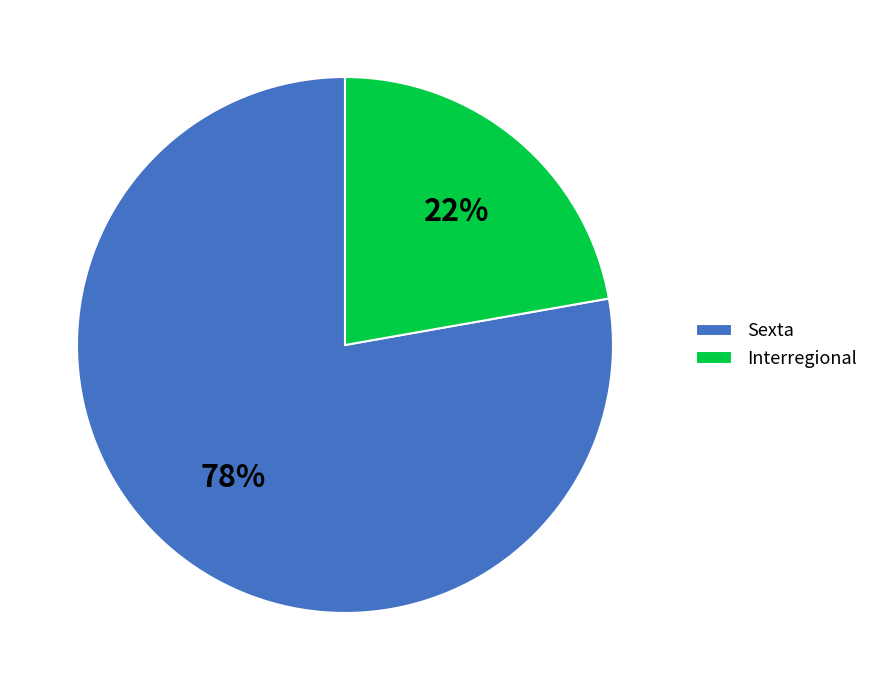

How many segments does this pie chart have?

2